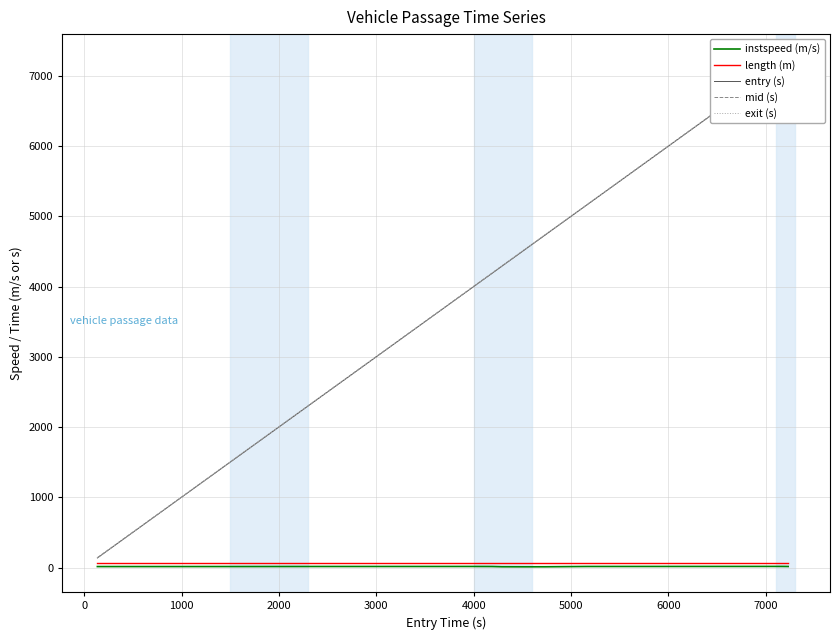

Is the value of exit (s) at 1000 greater than the value of instspeed (m/s) at 3000?

Yes